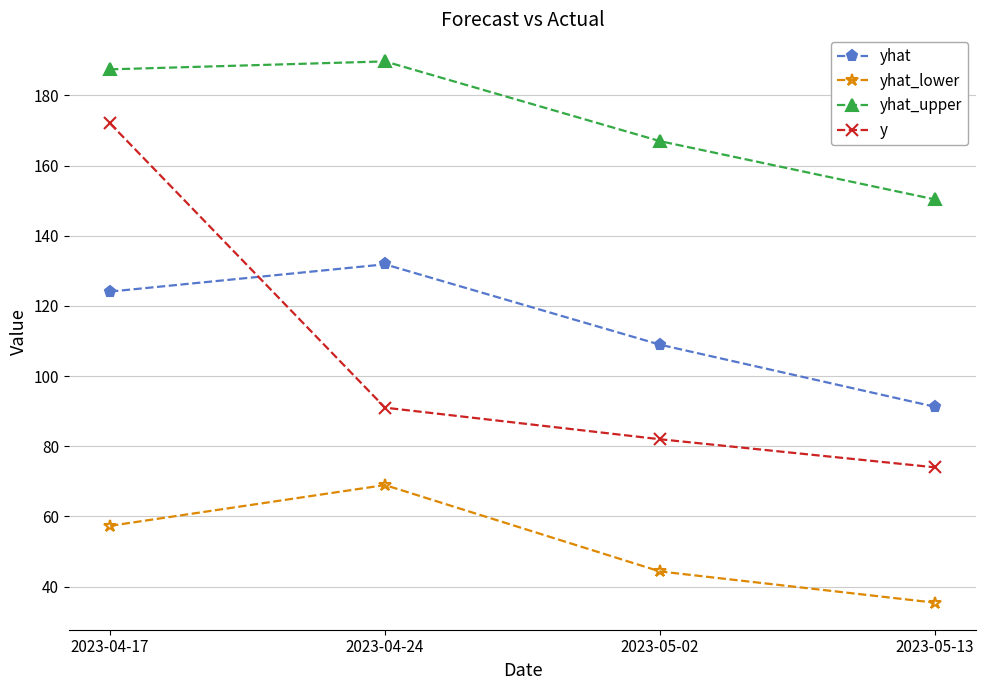

What is the average value of the yhat series?

114.0